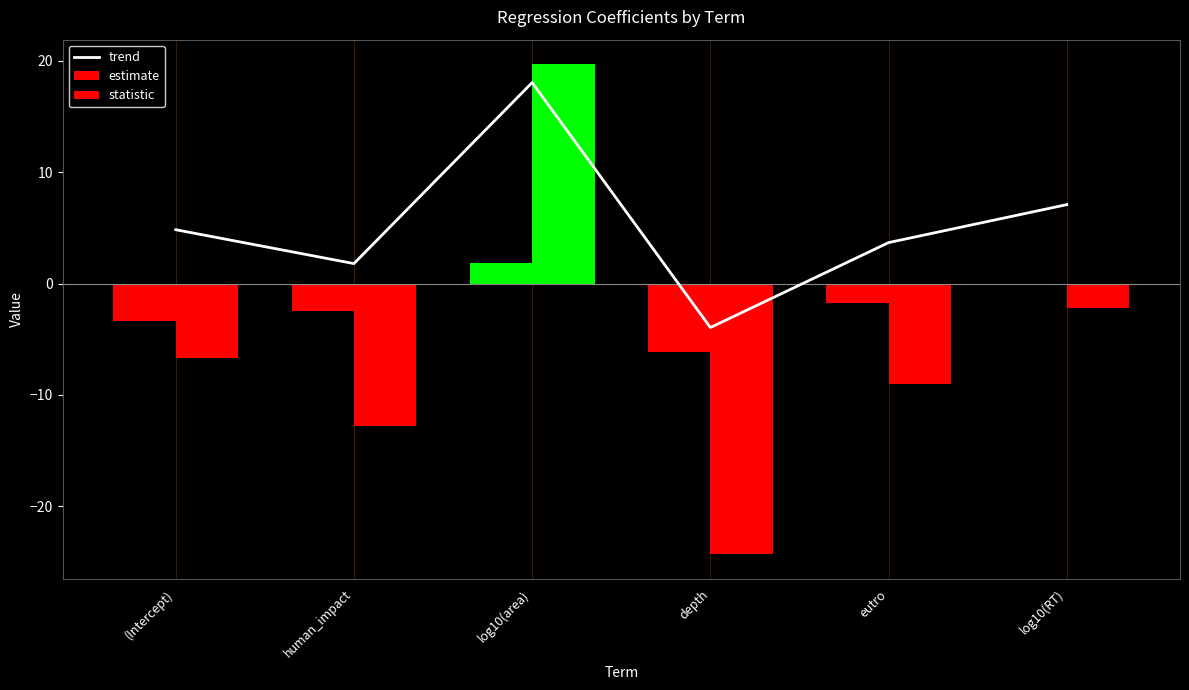

Rank the categories by value from lowest to highest.

depth, human_impact, eutro, (Intercept), log10(RT), log10(area)